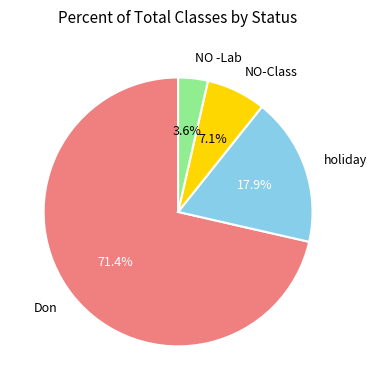

Is it true that Don is 58% of the pie?

False